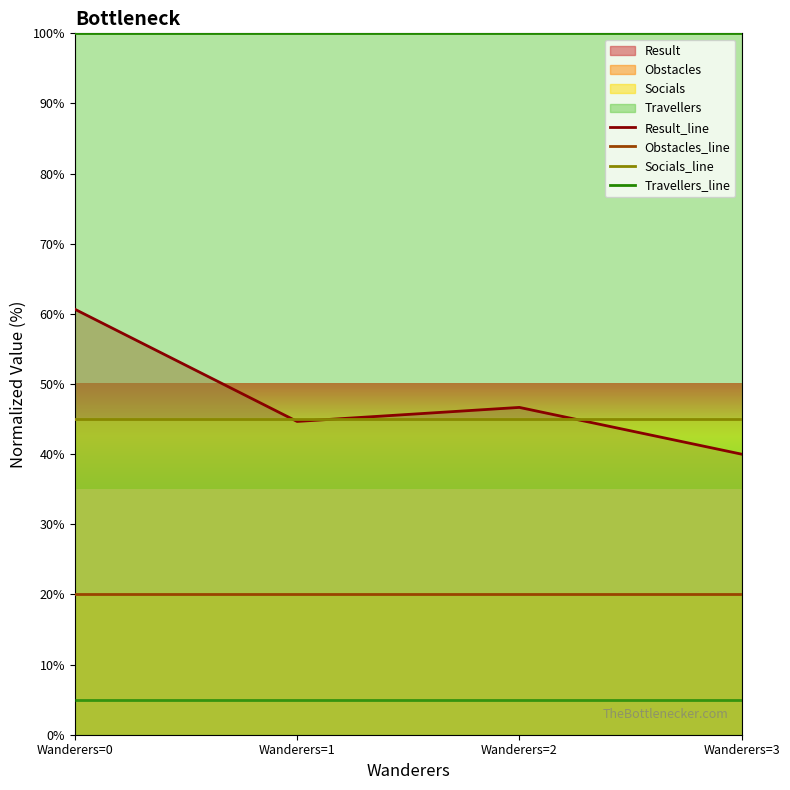

At which category does the chart reach its peak across all series?

Wanderers=0